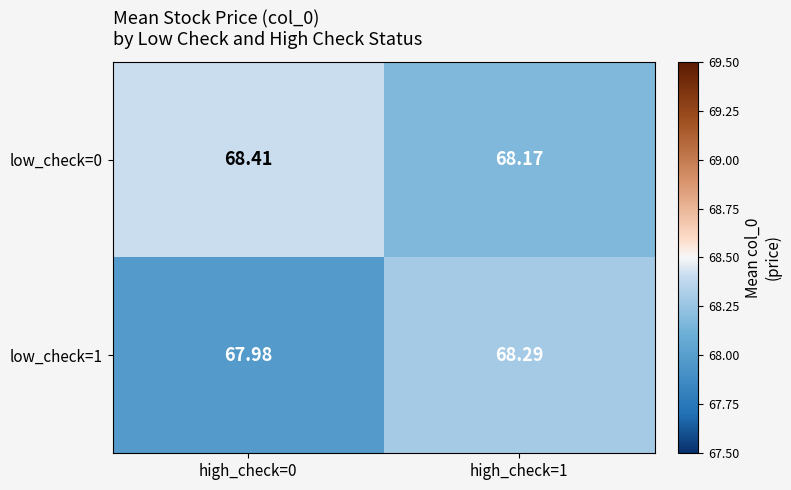

Is the value of low_check=1 at high_check=0 greater than the value of low_check=0 at high_check=0?

No